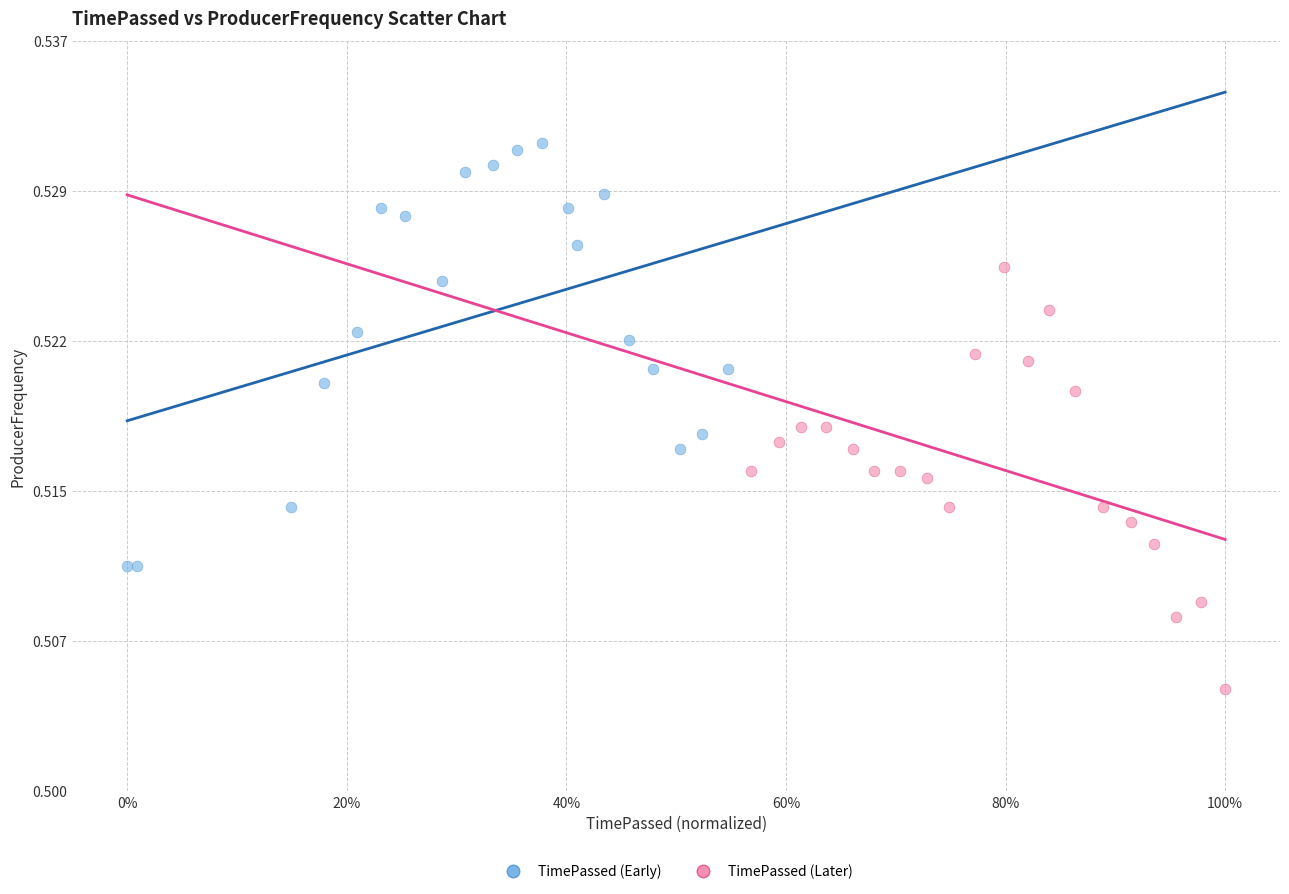

What are all the series names shown in the legend?

TimePassed (Early), TimePassed (Later)